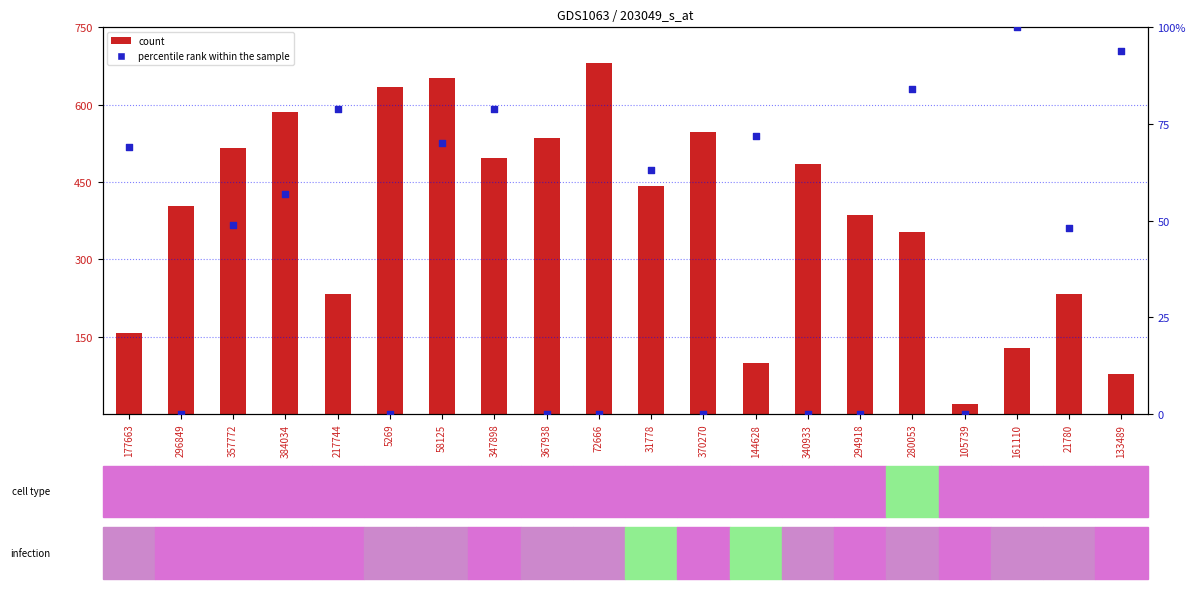

Which series contains the lowest Y value?

percentile rank within the sample